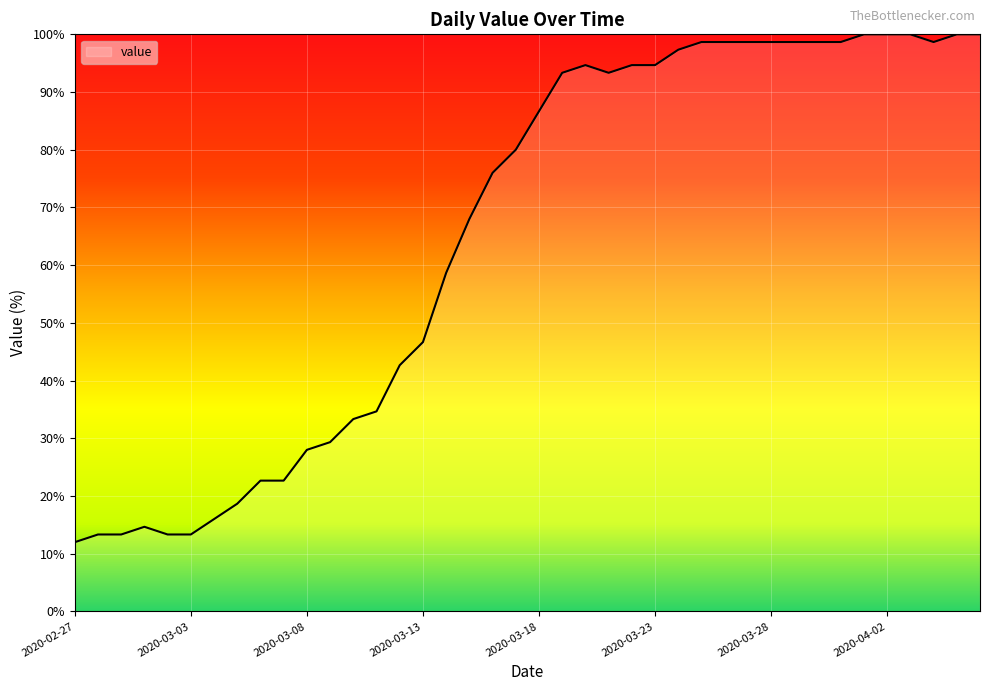

What is the sum of all values?

2601.3